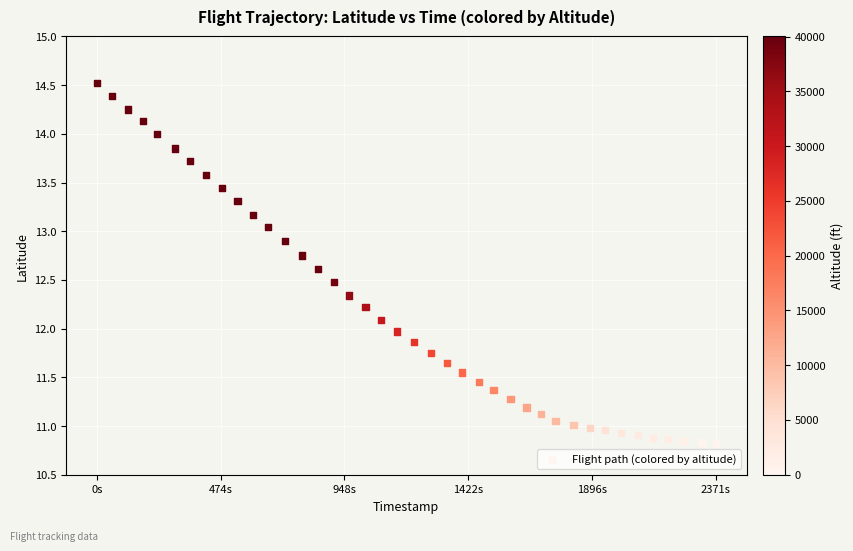

What is the range of Y values (max minus min)?

3.7